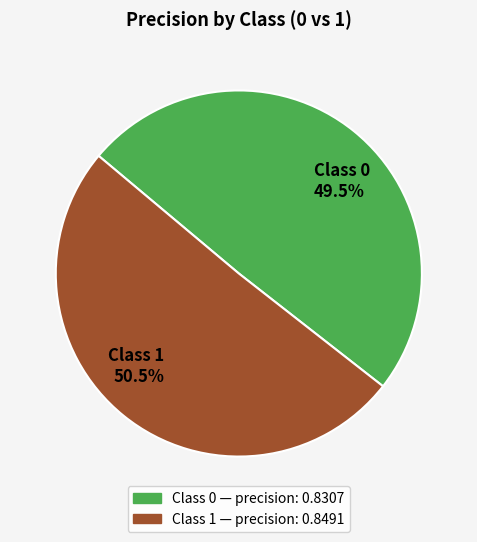

Is there a majority slice in this chart?

Yes